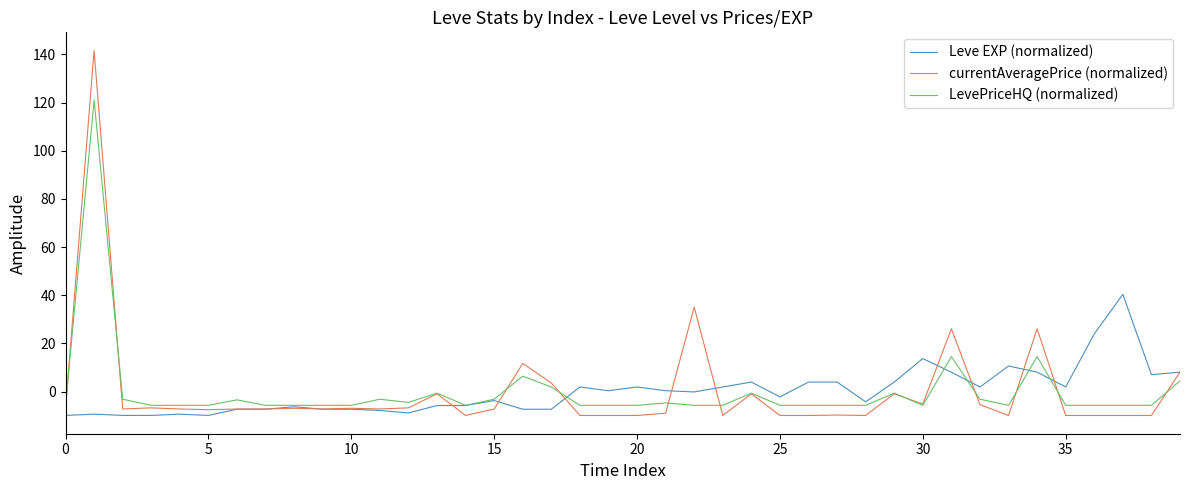

Which series ends up on top after the final intersection of LevePriceHQ (normalized) and currentAveragePrice (normalized)?

currentAveragePrice (normalized)